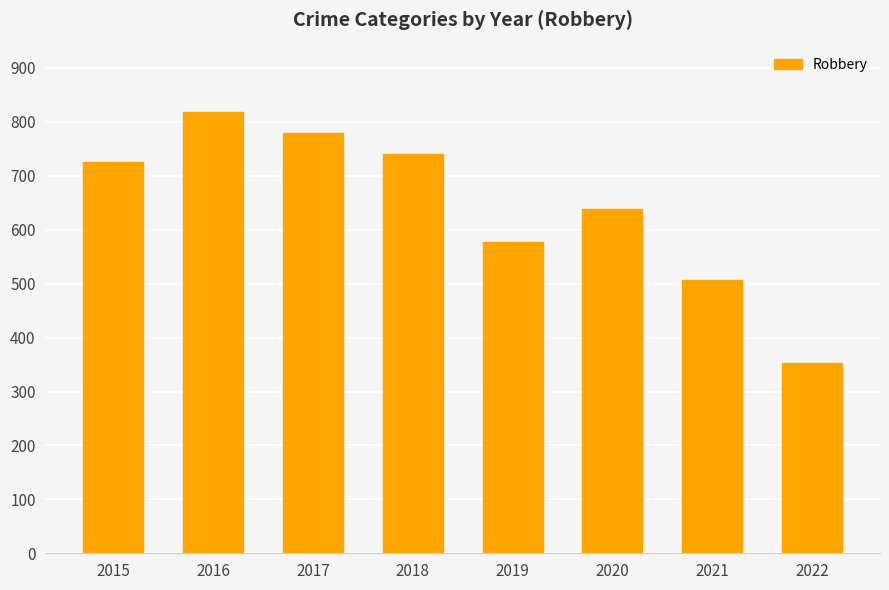

Which category has the lowest value across all series?

2022